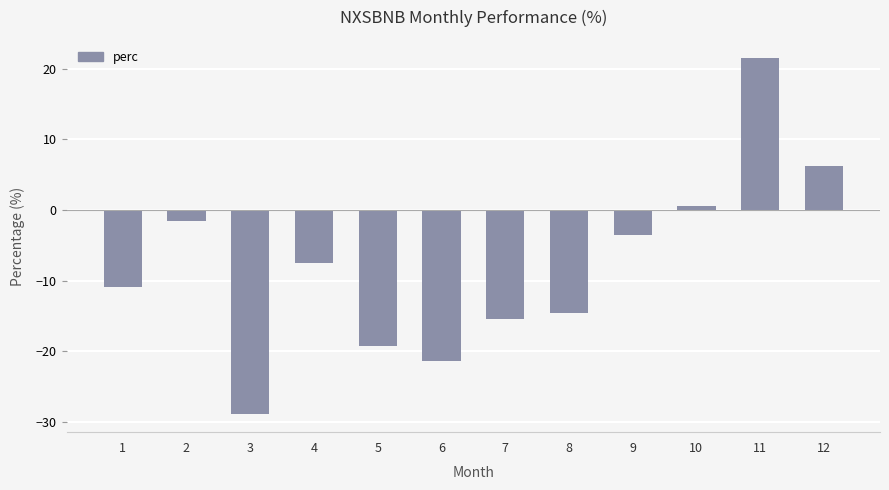

Is it true that the value at 11 is 13.2?

False